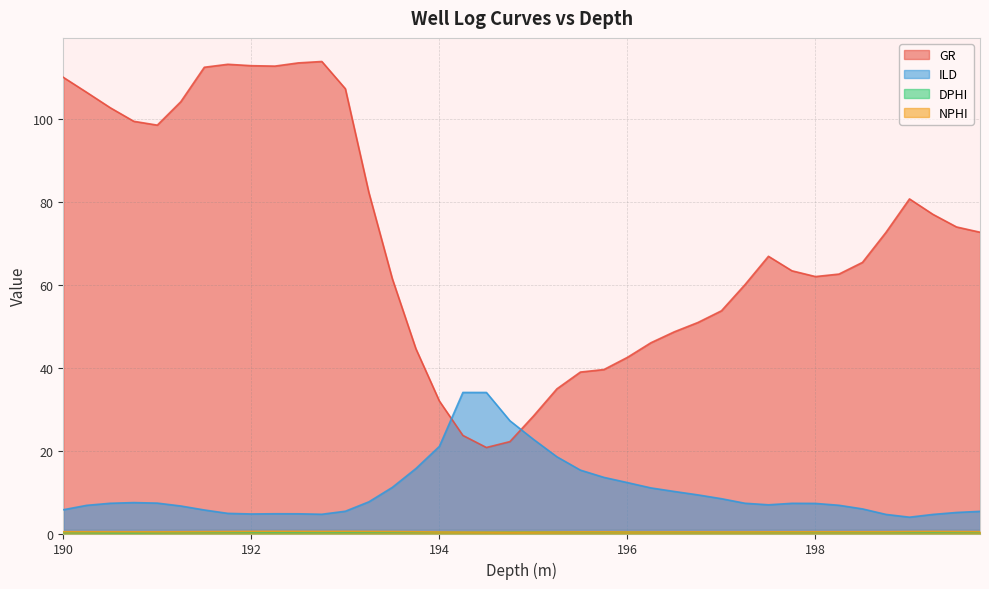

The value of GR at 192 is 112.9. True or false?

True